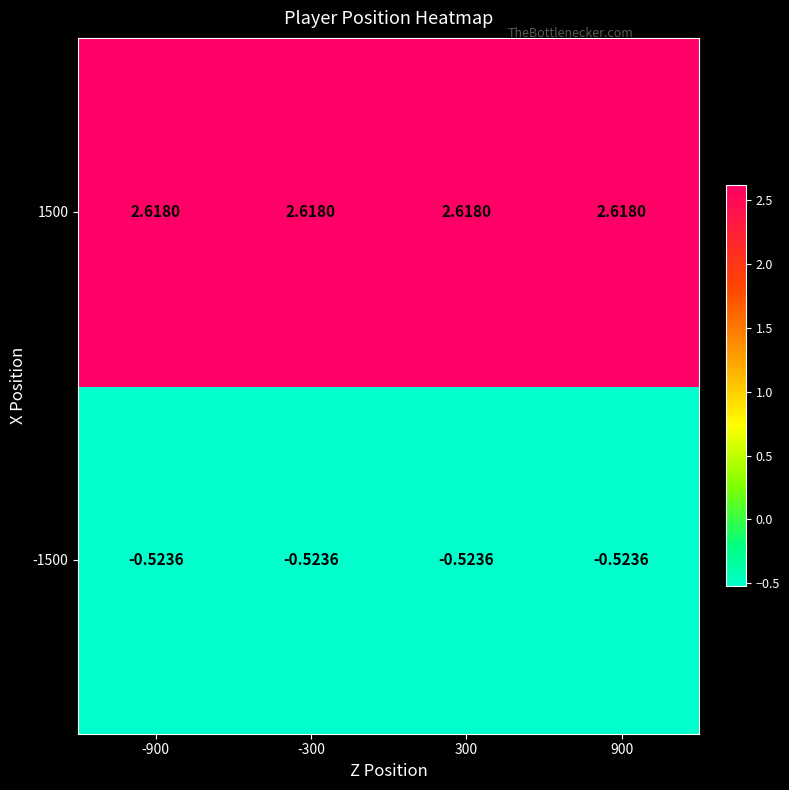

Rank the series by their average value, from lowest to highest.

-1500, 1500